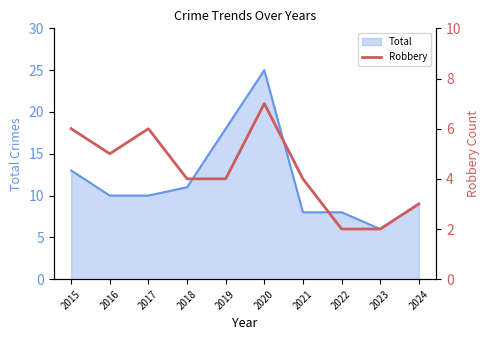

At which category does the data reach its first local valley?

2016